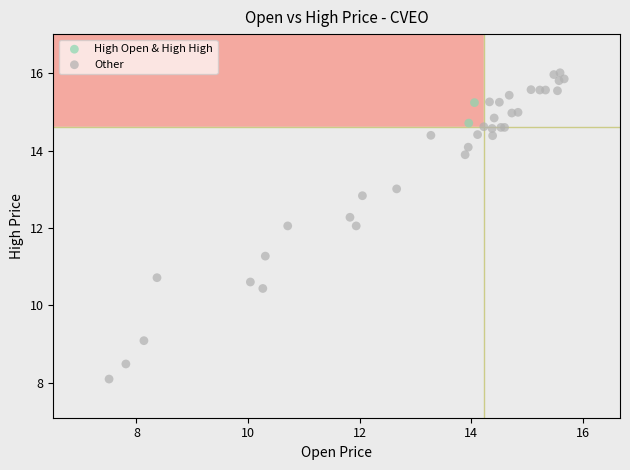

Which series has the widest spread of Y values?

Other